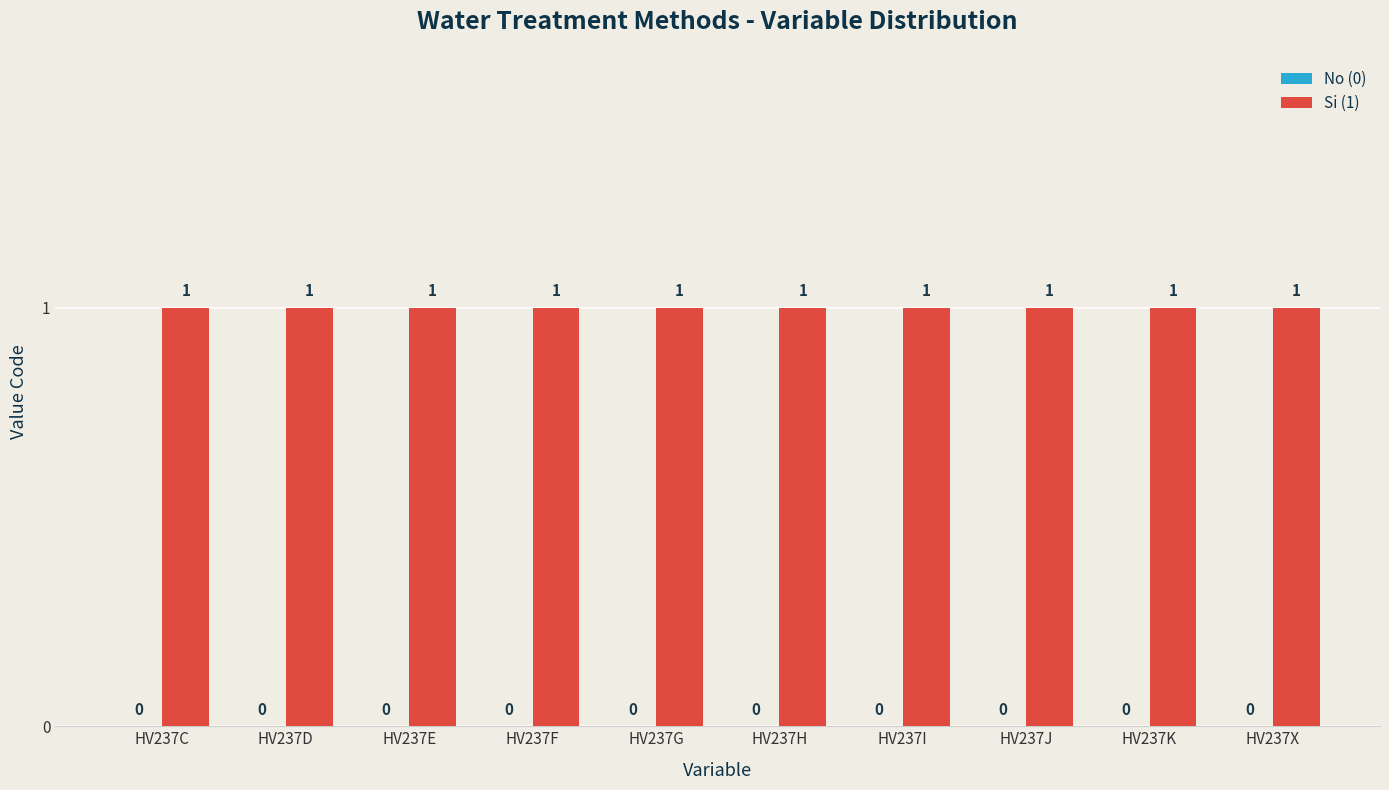

What is the total value across all series at HV237F?

1